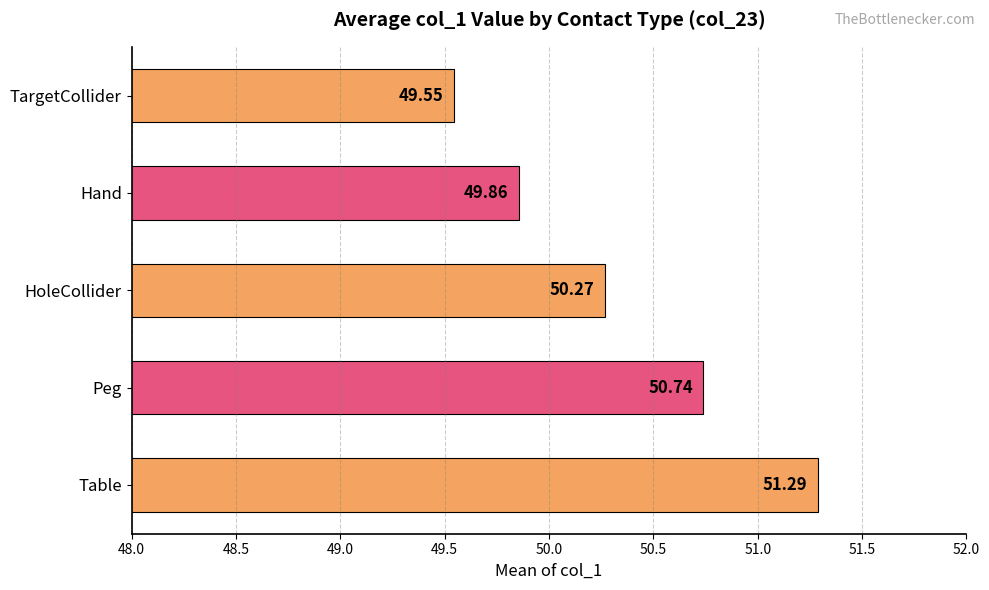

What is the difference between the maximum and minimum values?

1.7